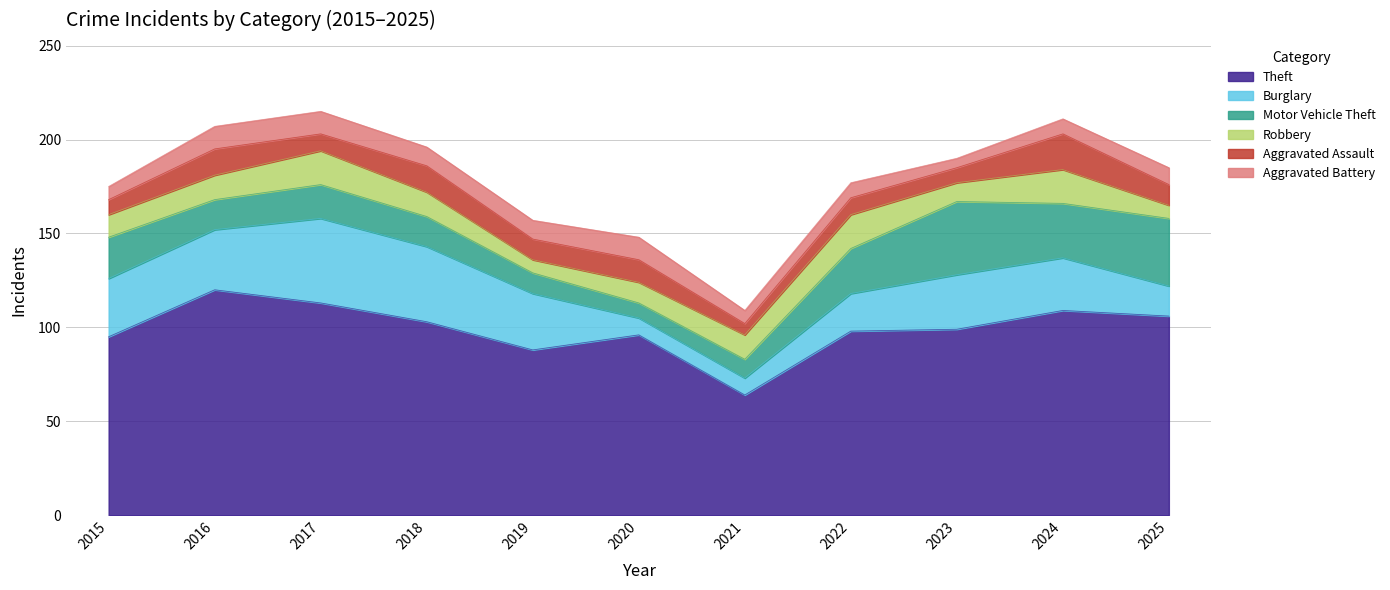

Between 2019 and 2021, which series saw the biggest shift?

Theft